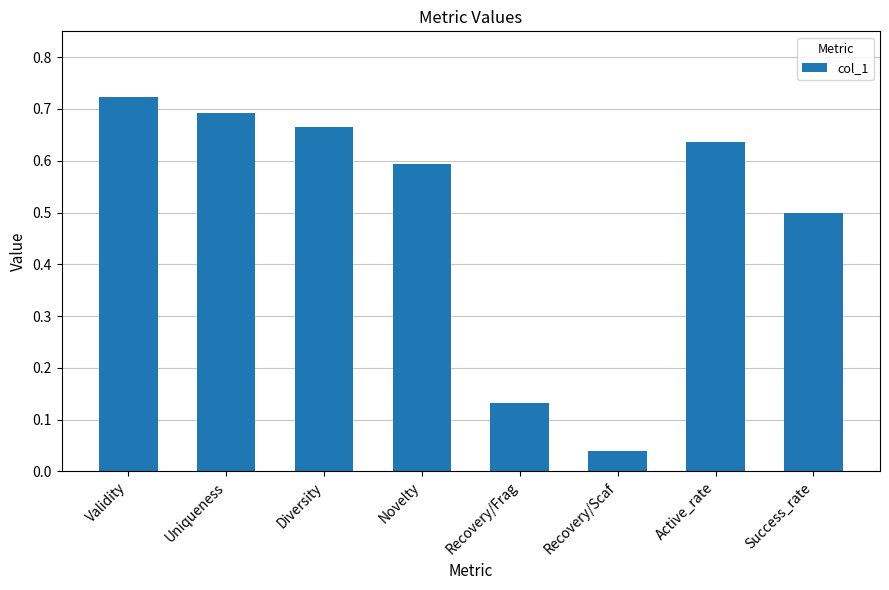

Where is the data nearest to the value 0?

Recovery/Scaf